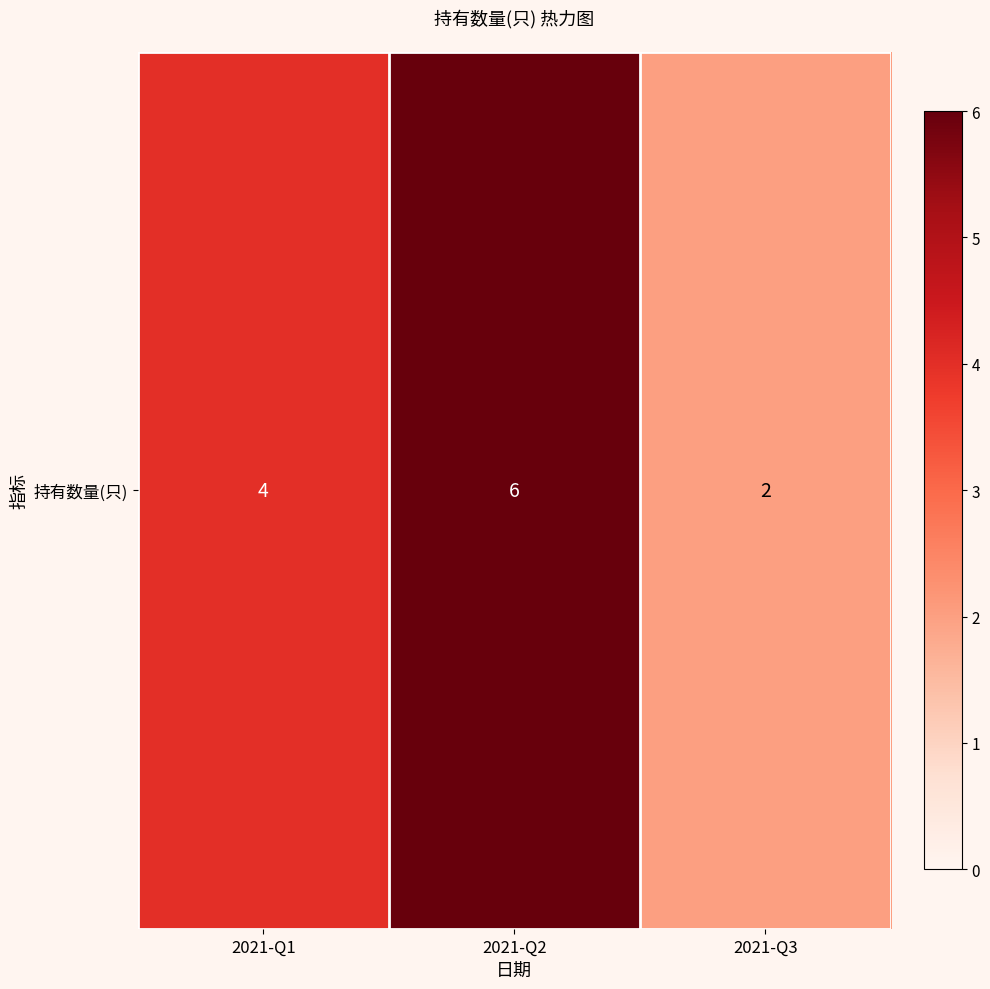

The value at 2021-Q2 is 6. True or false?

True